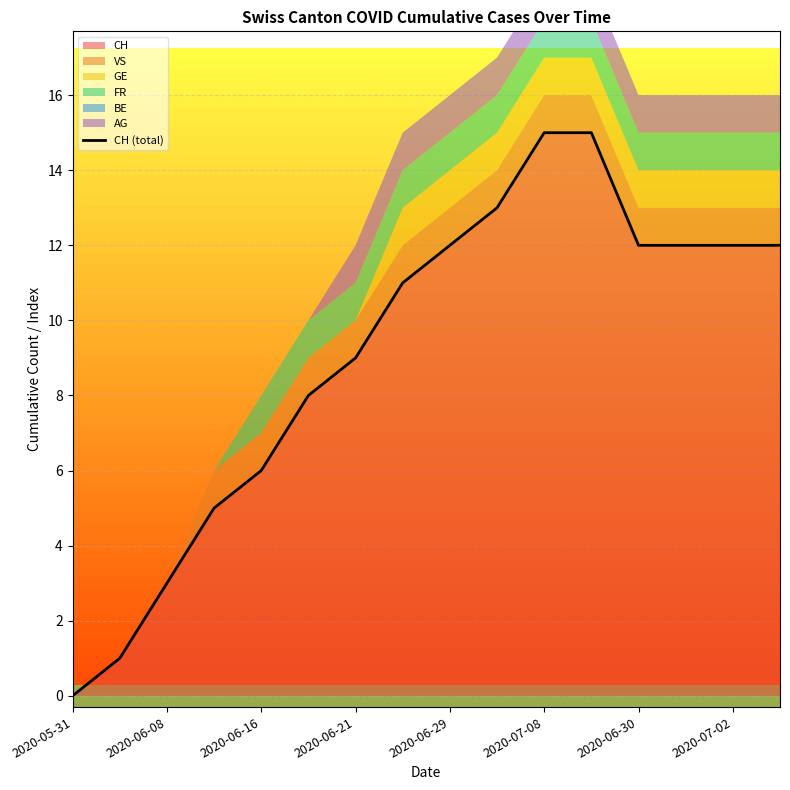

What is the maximum value for CH?

15